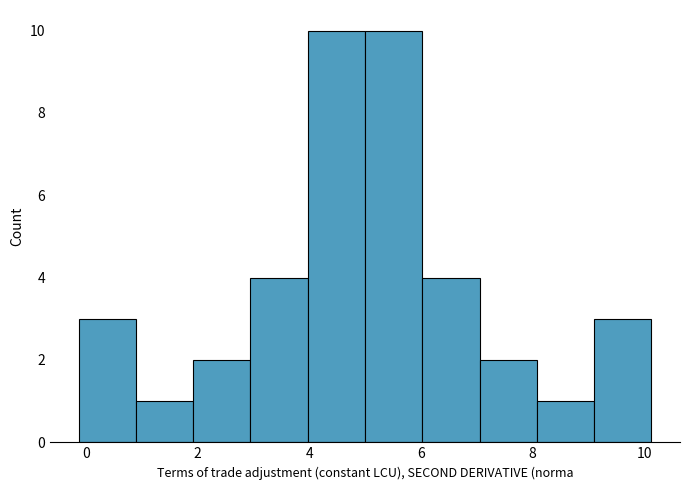

Reading left to right, list every bar in this chart as the range it spans on the x-axis followed by its height. Neither the bar edges nor the heights are printed on the chart, so give them approximately, as read against the axes.

-0.2 to 0.8: 3
0.8 to 2.0: 1
2.0 to 3.0: 2
3.0 to 4.0: 4
4.0 to 5.0: 10
5.0 to 6.0: 10
6.0 to 7.0: 4
7.0 to 8.0: 2
8.0 to 9.2: 1
9.2 to 10.2: 3